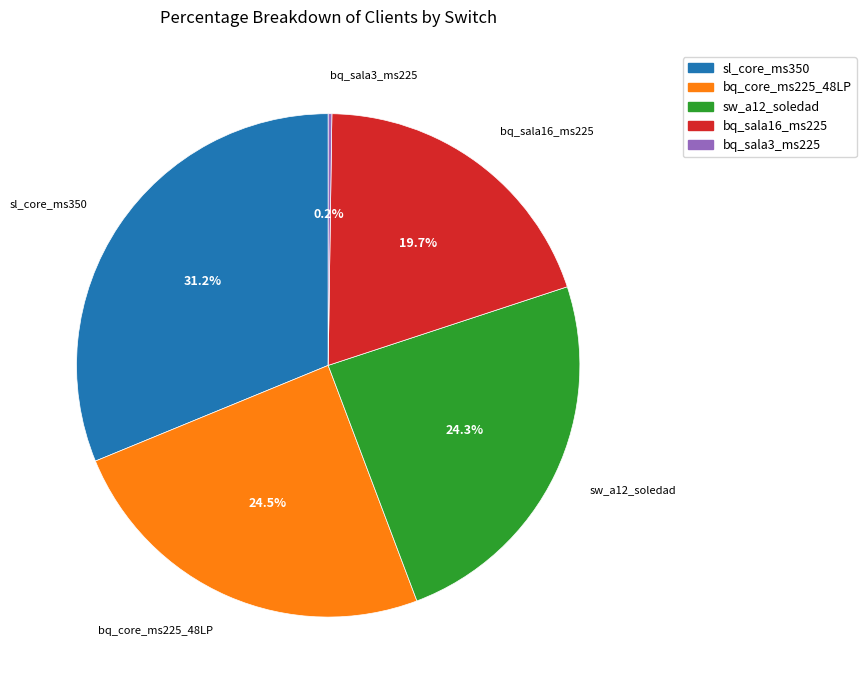

Combined, what portion of the pie is bq_core_ms225_48LP and bq_sala16_ms225?

44.2%